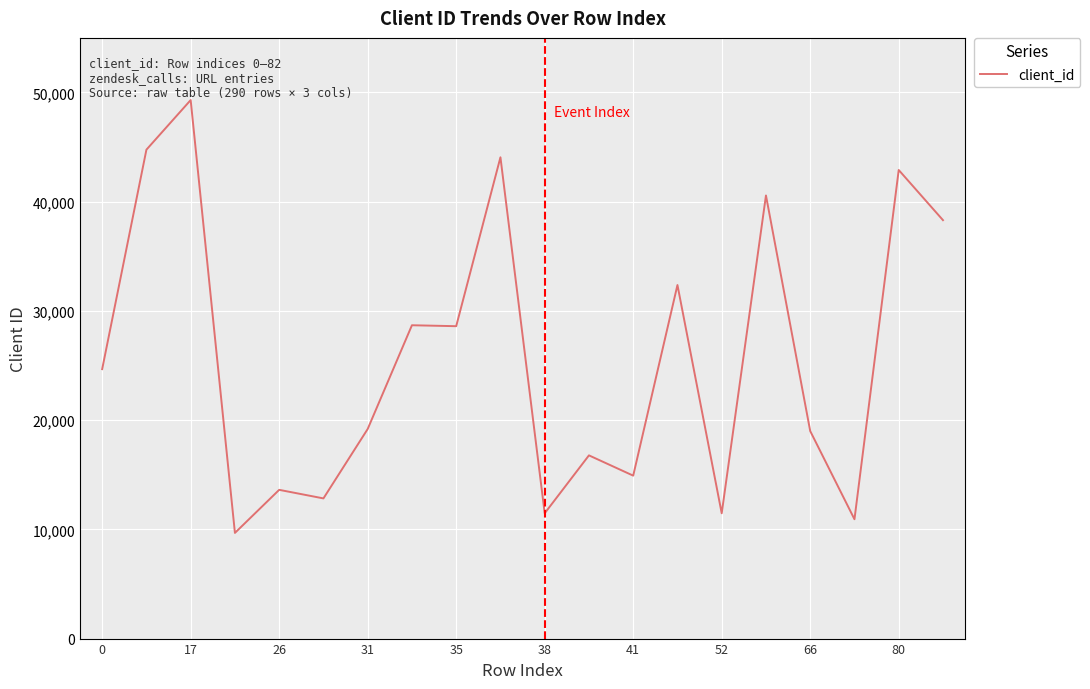

What is the smallest value displayed?

9675